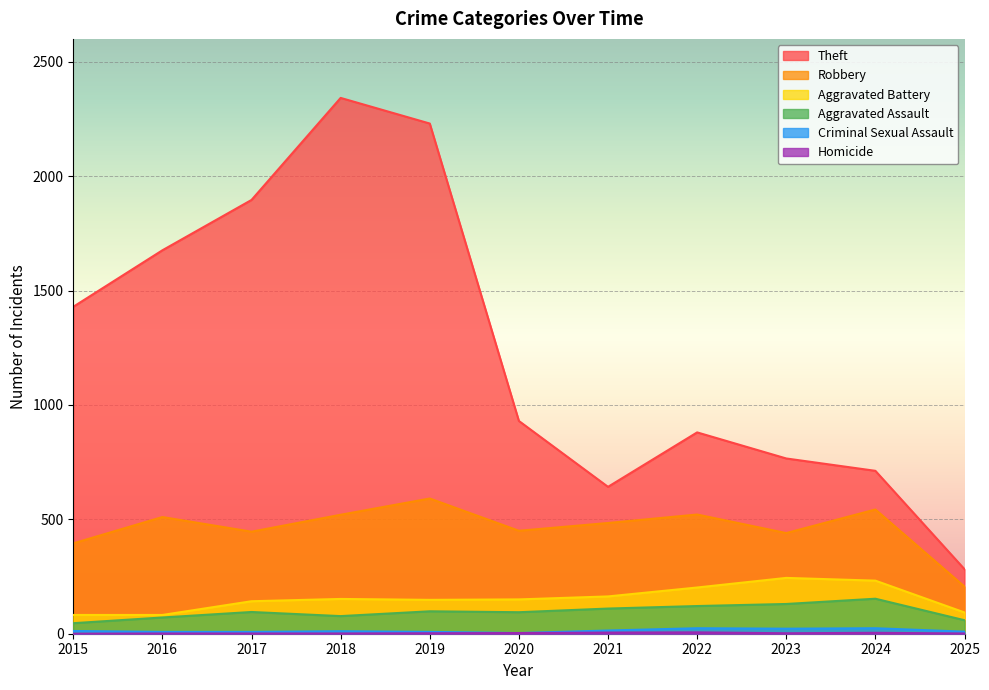

What are all the series names shown in the legend?

Theft, Robbery, Aggravated Battery, Aggravated Assault, Criminal Sexual Assault, Homicide